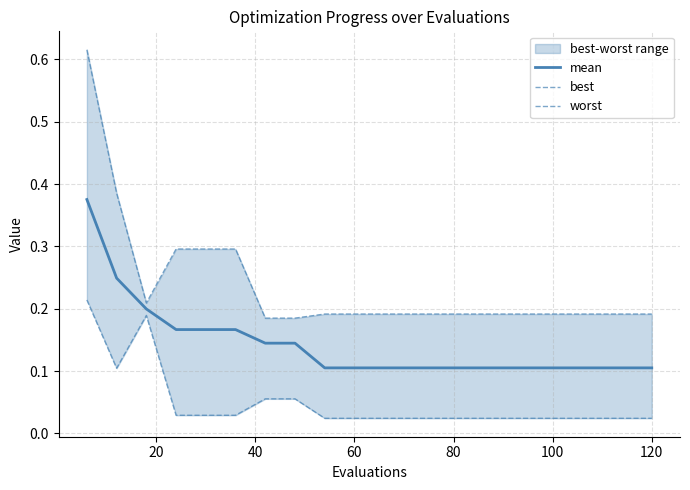

True or false: mean has a value of 0.2 at 60.

False